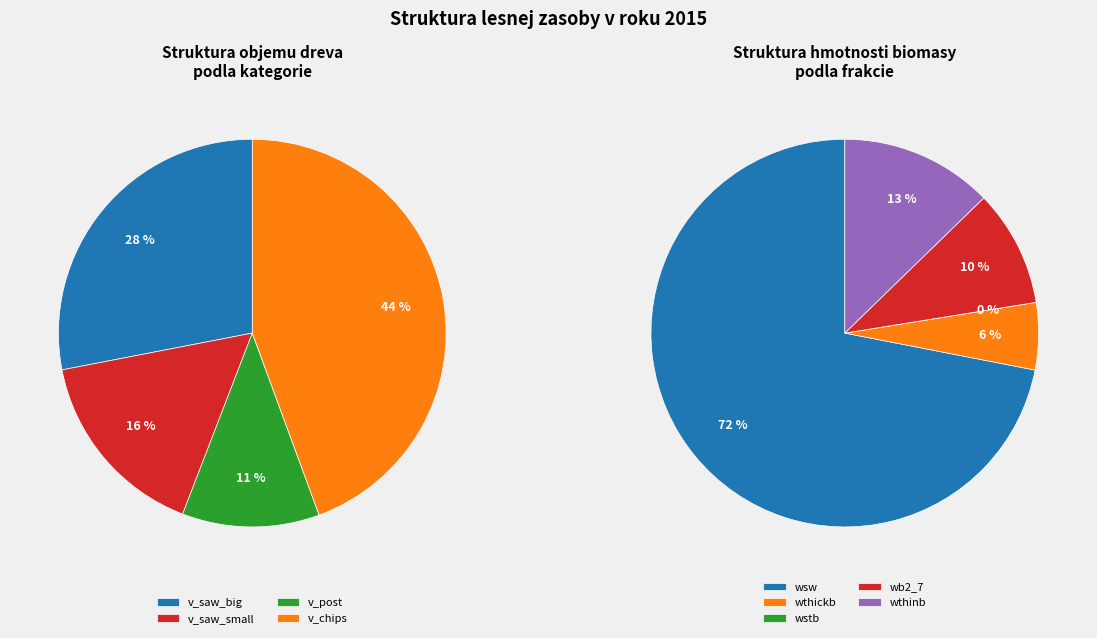

Is there a majority slice in this chart?

No